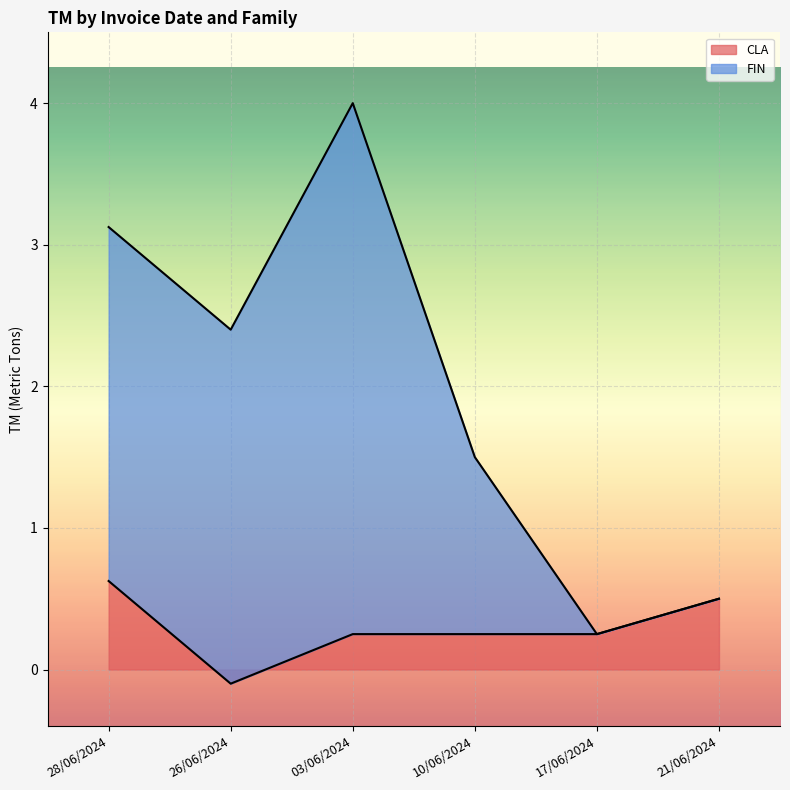

What are all the series names shown in the legend?

CLA, FIN